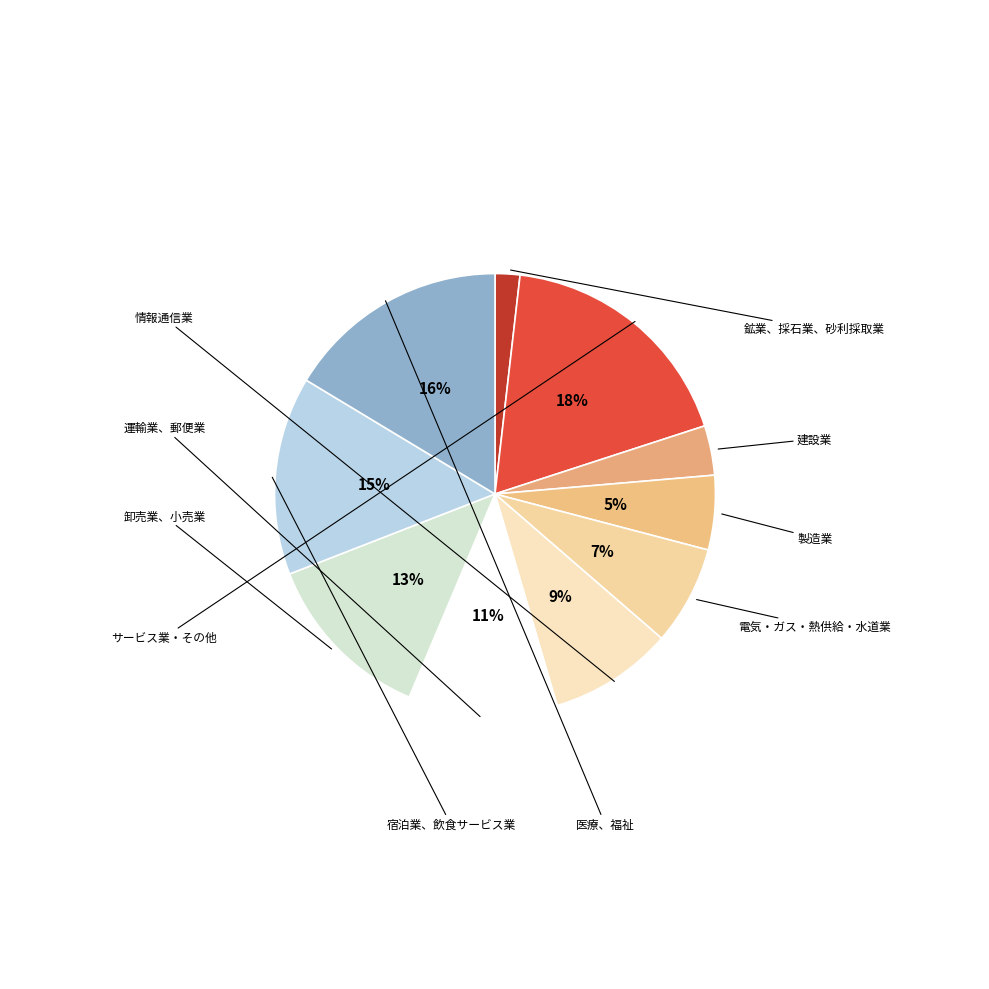

Which slice is the smallest?

鉱業、採石業、砂利採取業